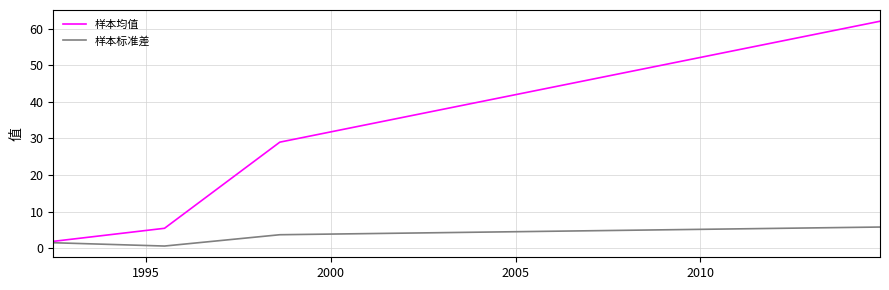

True or false: 样本均值 has more than 0 interior local peaks.

False